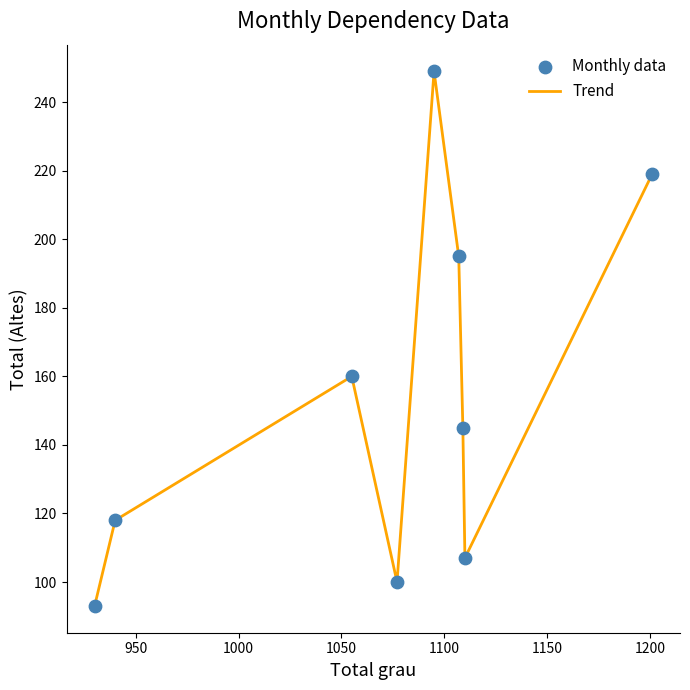

What is the maximum value shown in the chart?

249